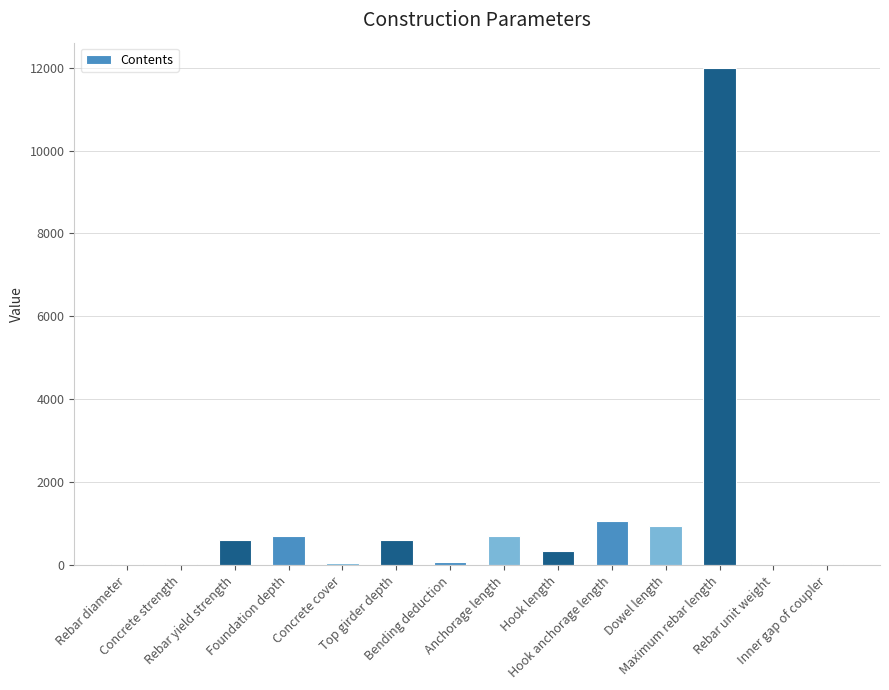

What is the sum of all values?

17188.0